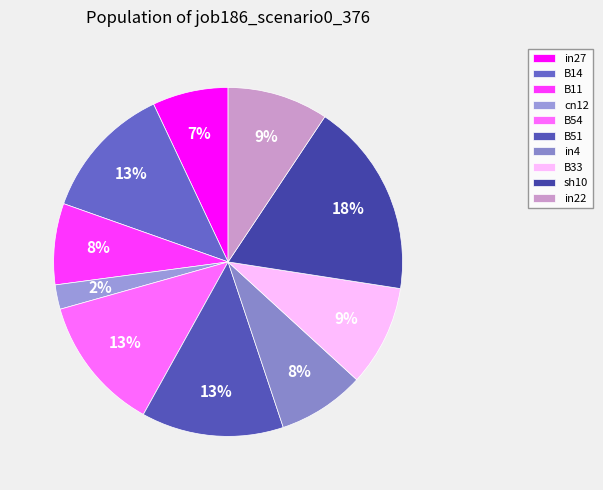

What percentage is the in4 slice, to the nearest percent?

8%